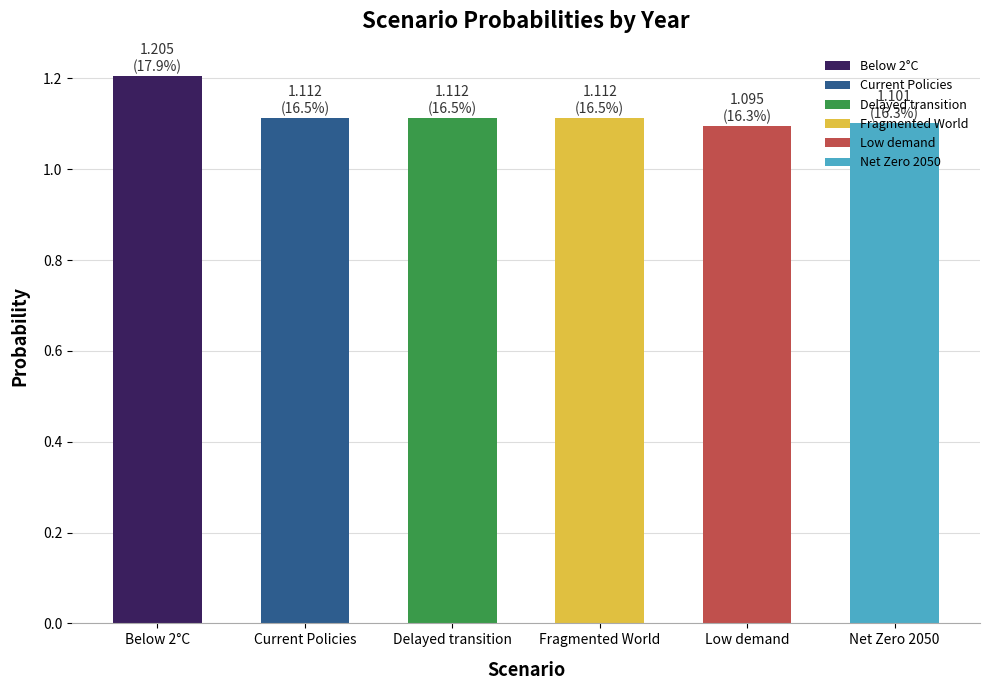

Is it true that the value at Low demand is 1.1?

True